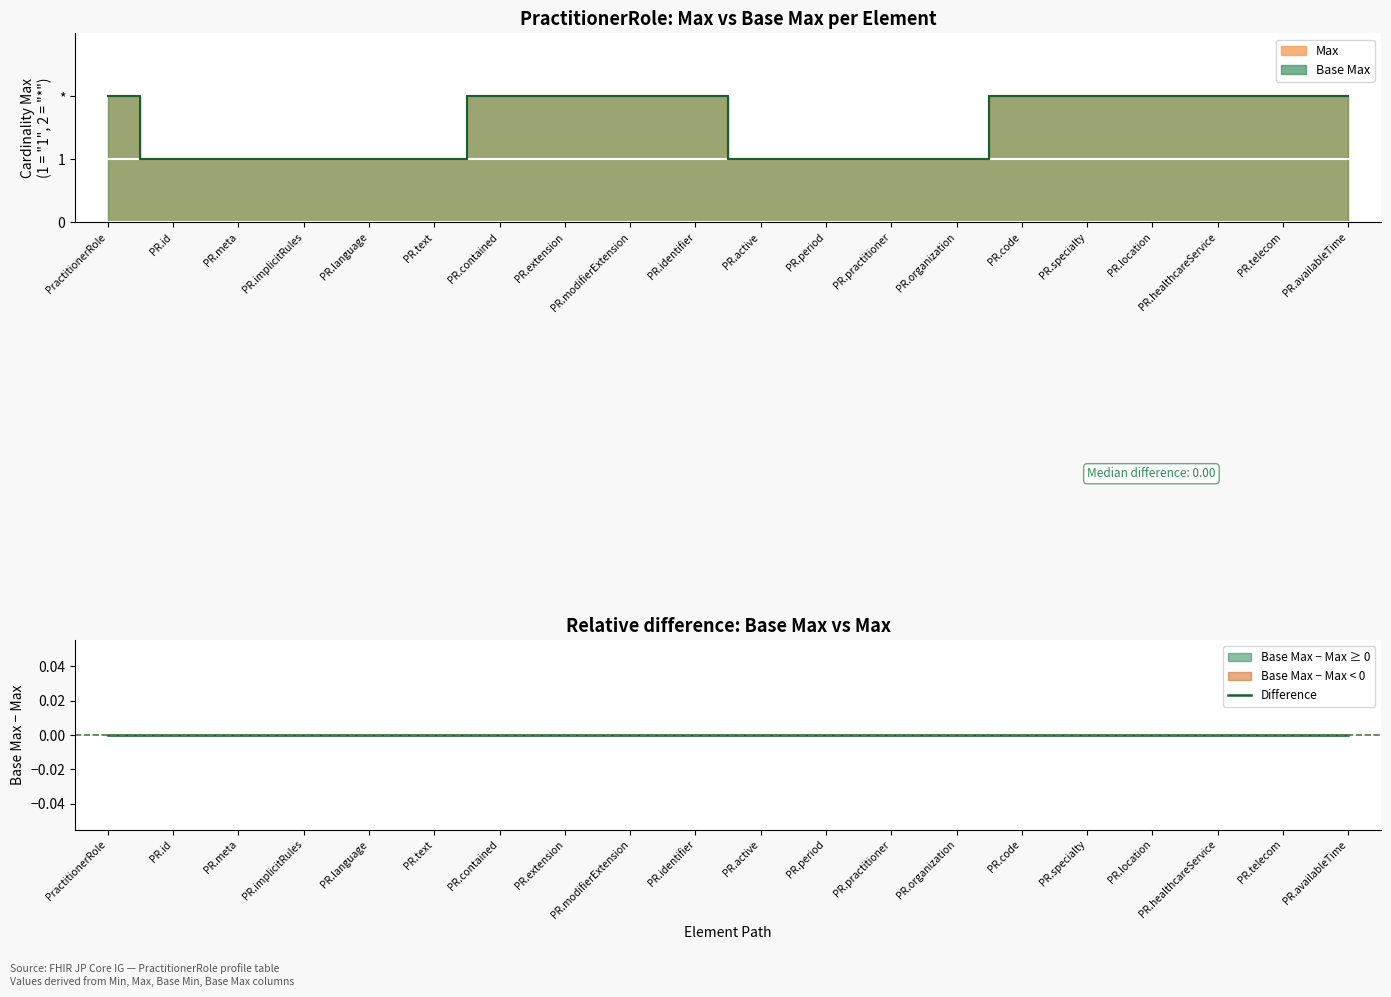

What is the maximum value for Max (line)?

2